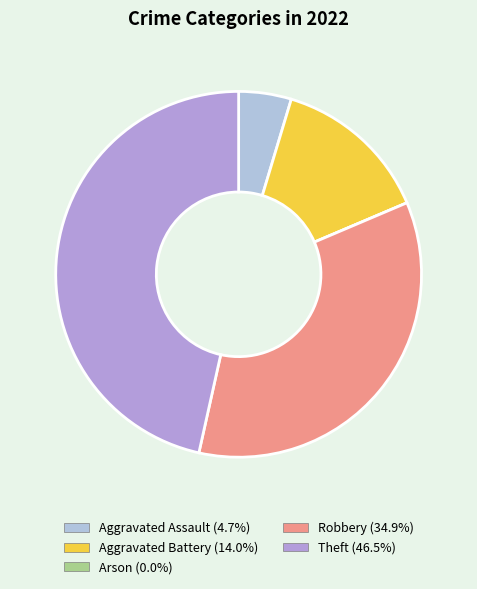

What percentage is the Theft slice, to the nearest percent?

47%